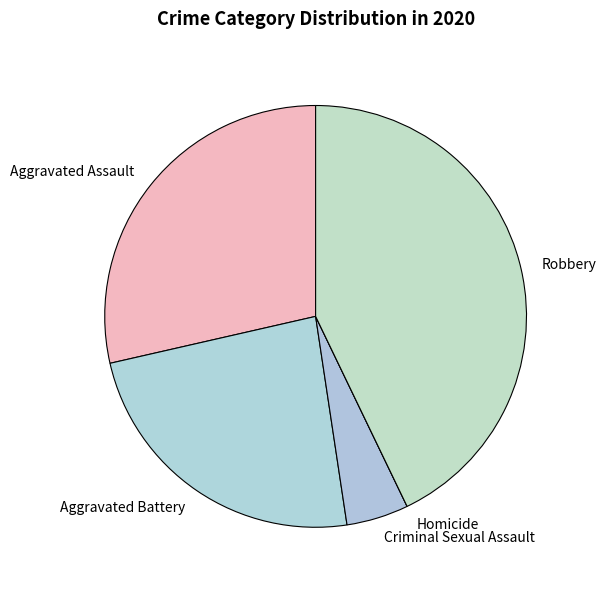

The Aggravated Battery slice represents 37% of the pie. True or false?

False